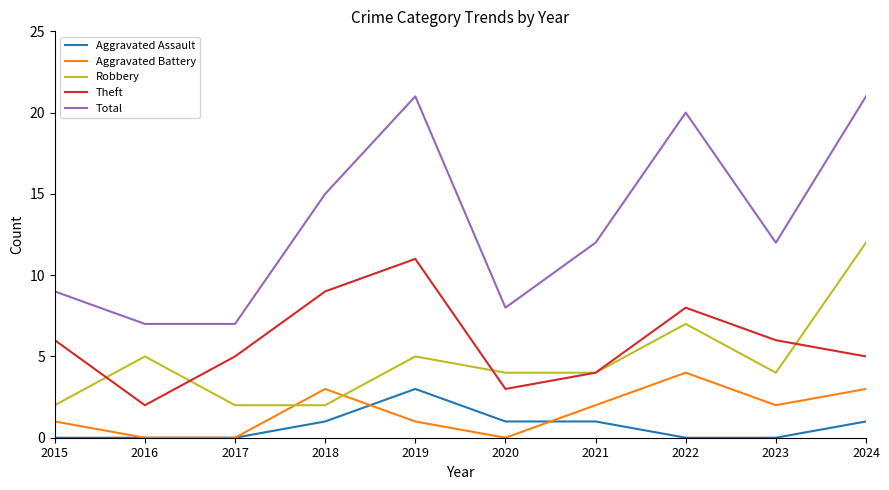

Between 2016 and 2019, which series saw the biggest shift?

Total